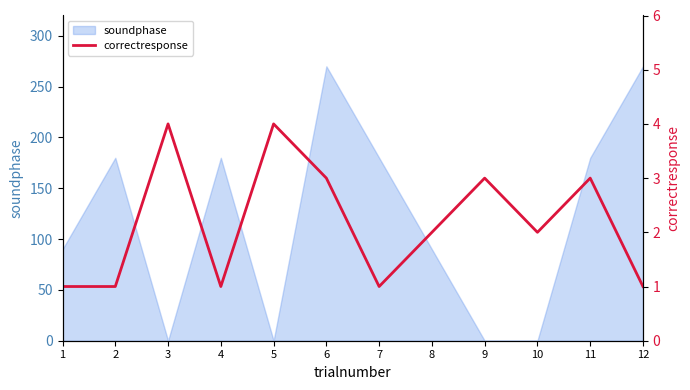

What is the minimum value shown in the chart?

1